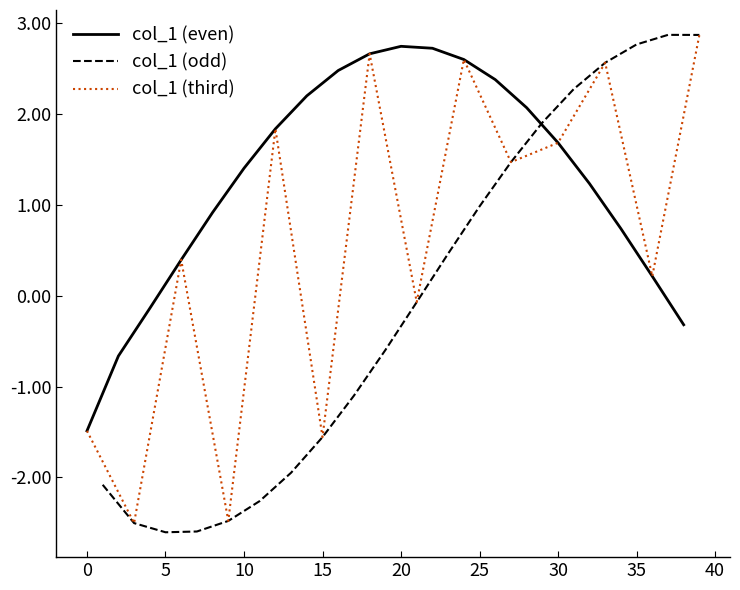

Does the chart have visible grid lines?

No